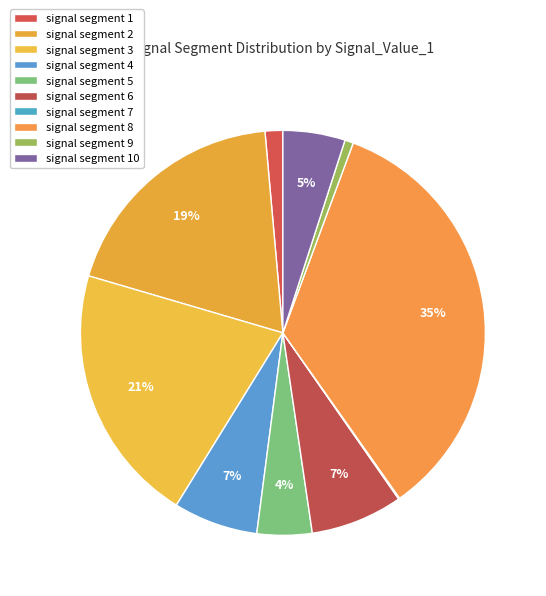

Rank the categories by value from lowest to highest.

signal segment 7, signal segment 9, signal segment 1, signal segment 5, signal segment 10, signal segment 4, signal segment 6, signal segment 2, signal segment 3, signal segment 8